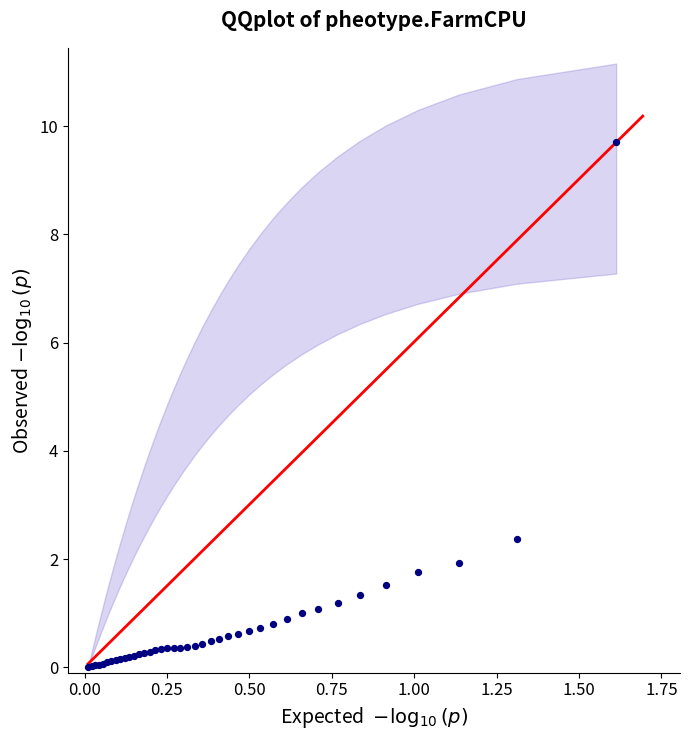

What Y value in the scatter plot is closest to 4?

2.4